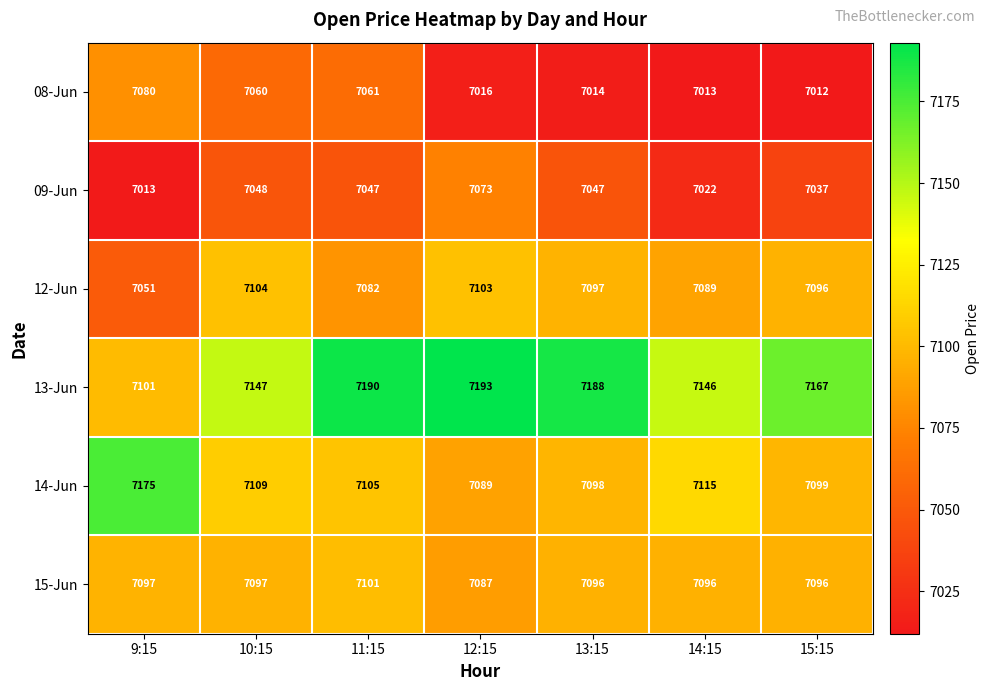

What is the sum of all 09-Jun values?

49287